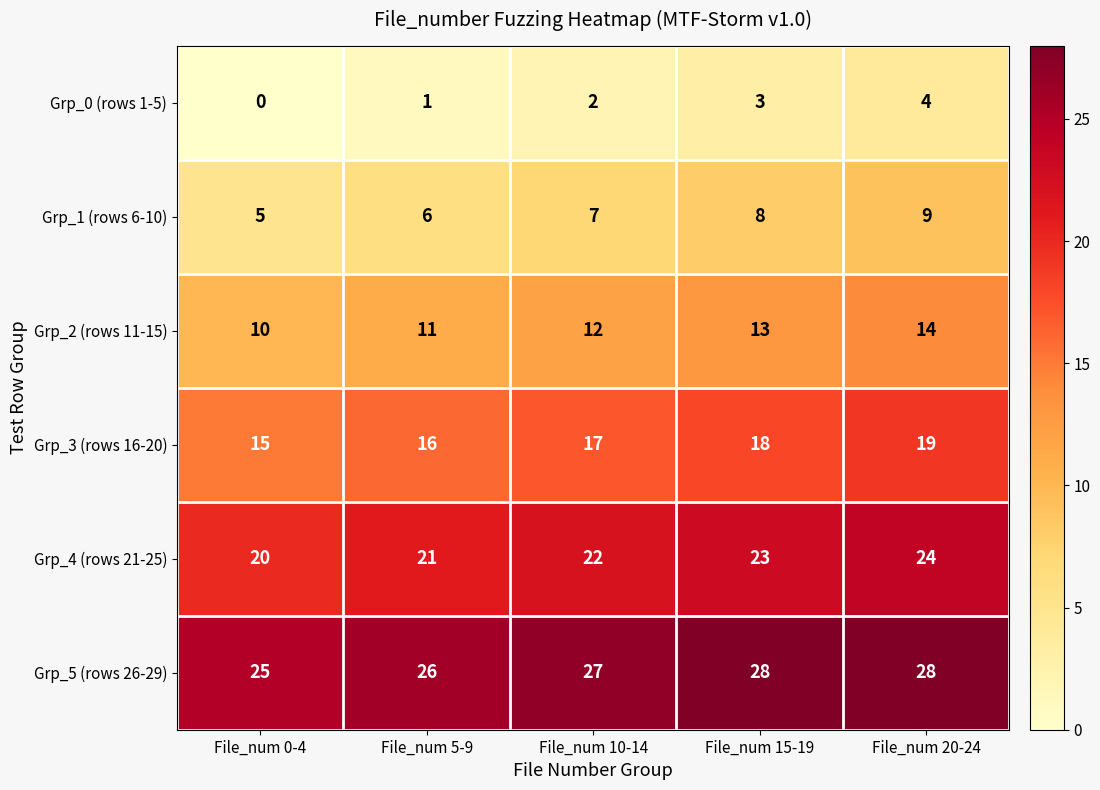

Rank the series by their average value, from lowest to highest.

Grp_0 (rows 1-5), Grp_1 (rows 6-10), Grp_2 (rows 11-15), Grp_3 (rows 16-20), Grp_4 (rows 21-25), Grp_5 (rows 26-29)